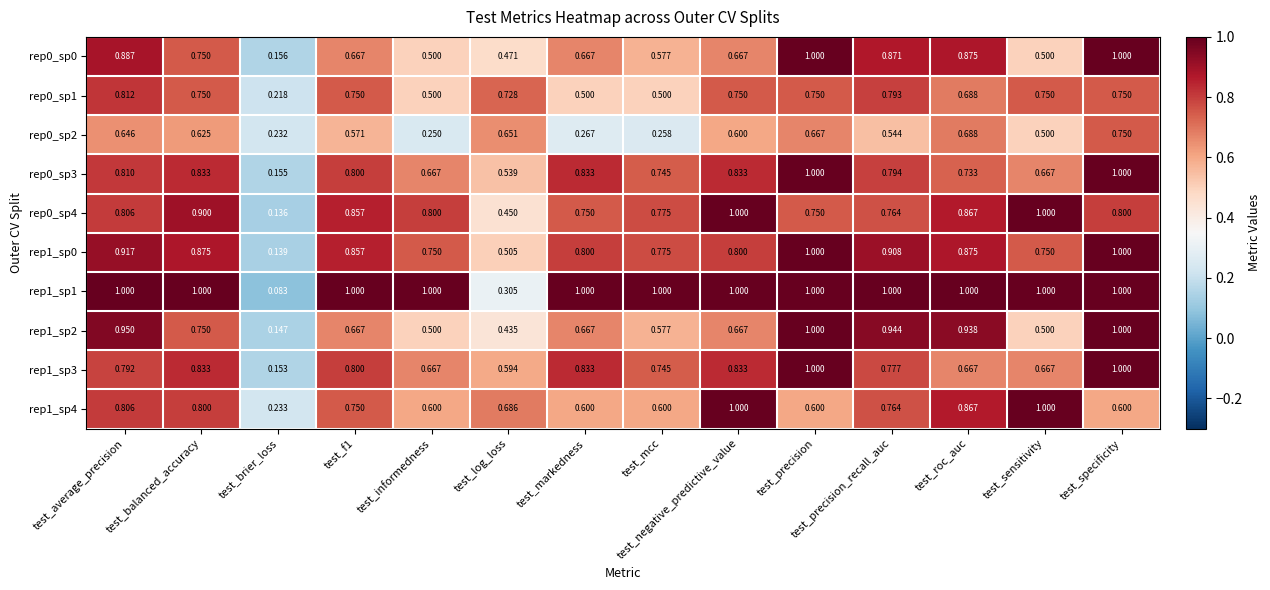

Which label corresponds to the smallest value in the chart?

test_brier_loss